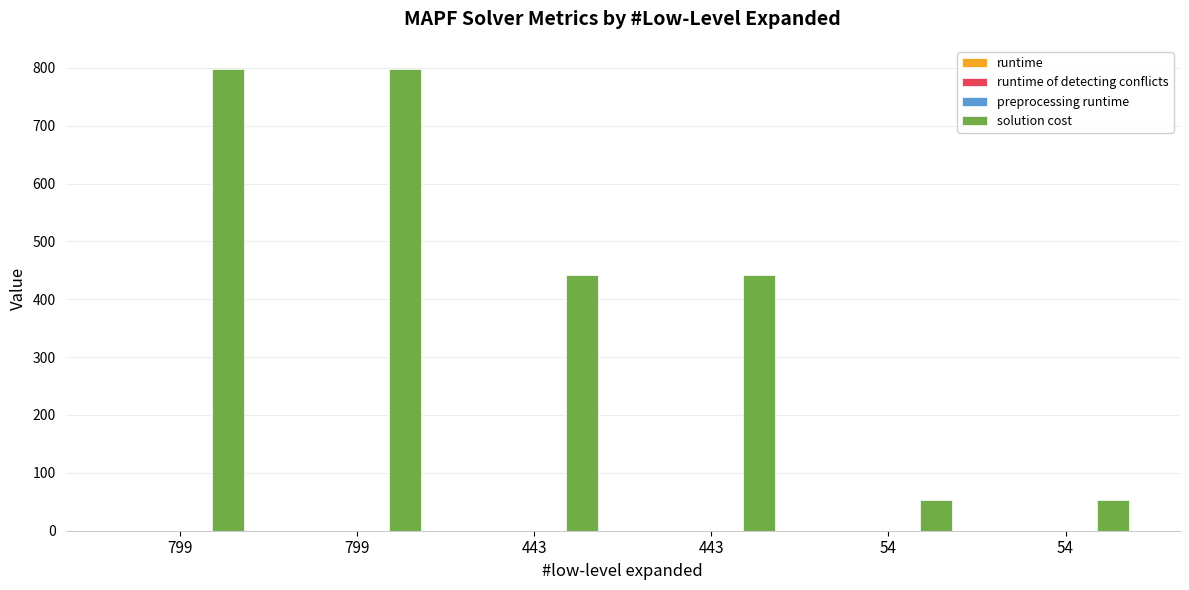

At how many categories does at least one series exceed 77?

4